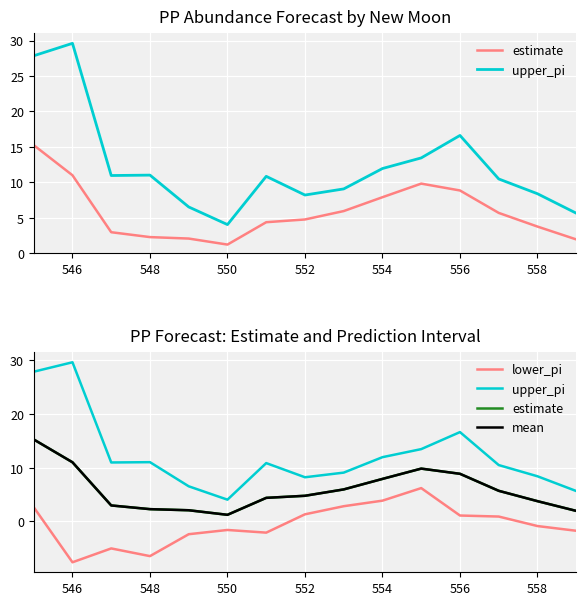

Does the chart display data point markers on the line(s)?

No